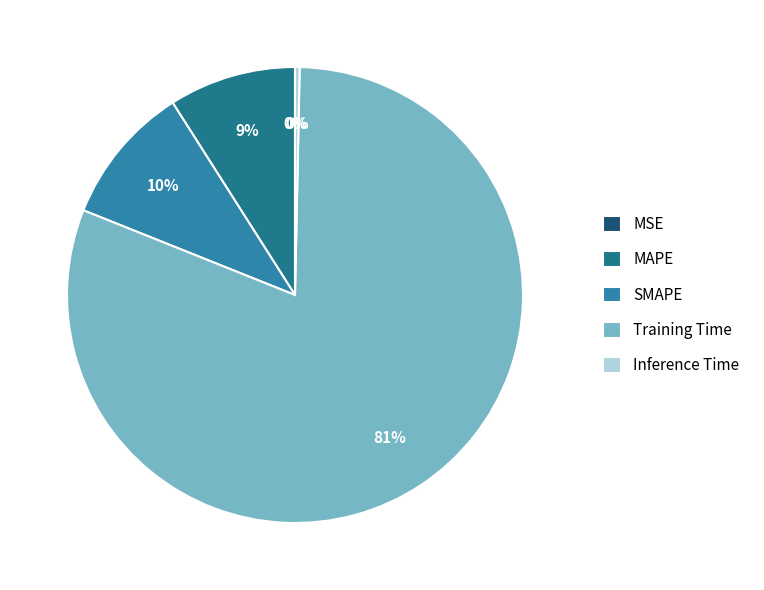

Which category has the biggest portion of the pie?

Training Time